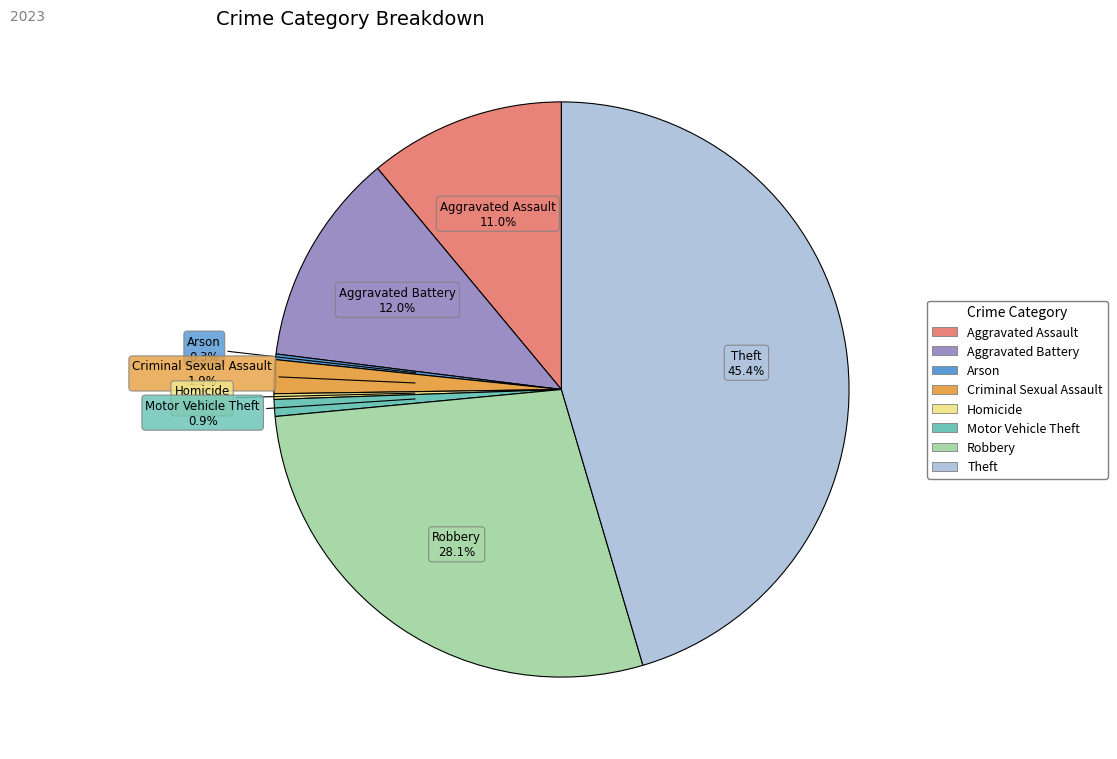

Combined, do Motor Vehicle Theft and Criminal Sexual Assault account for over 50%?

No